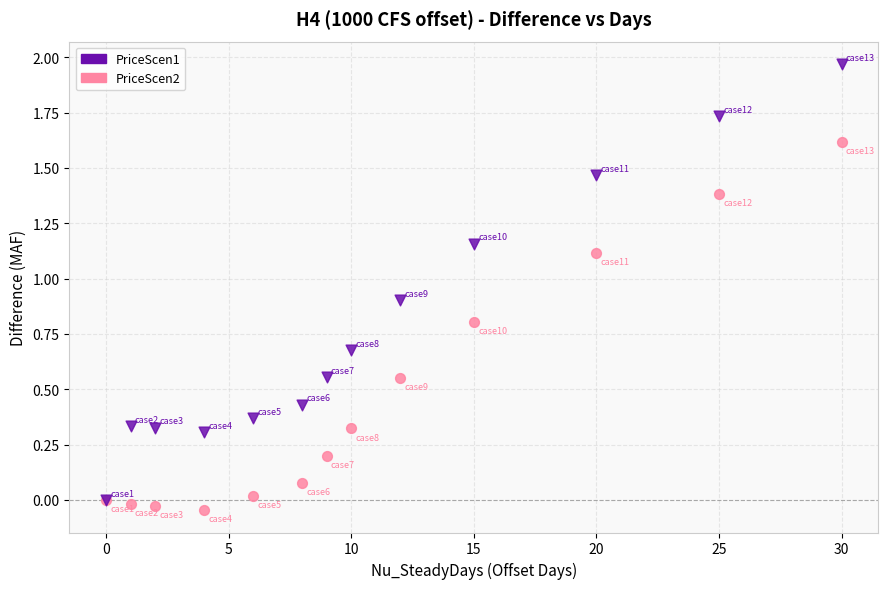

Which series reaches the minimum Y coordinate?

PriceScen2